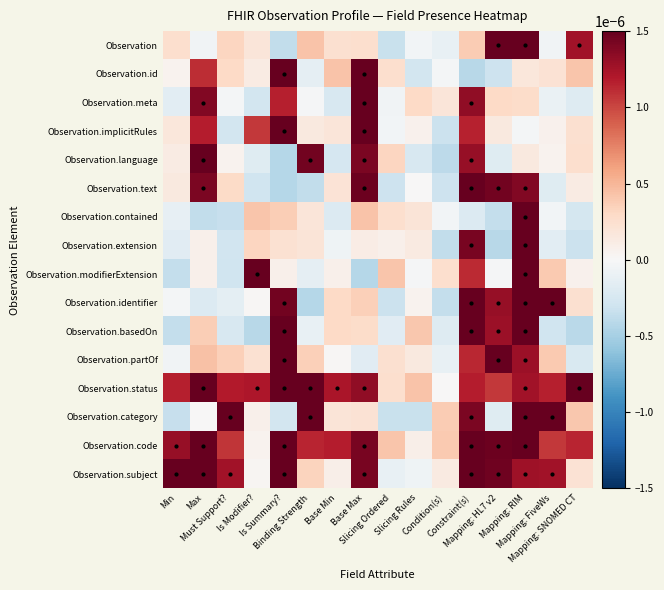

At how many categories does at least one series exceed 0?

16